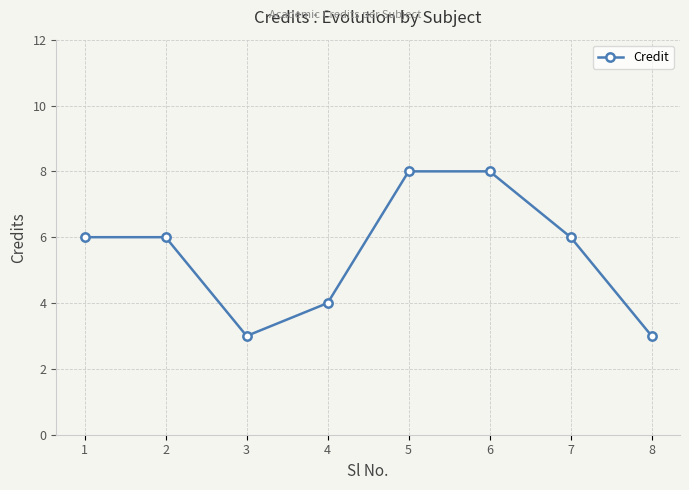

What is the maximum value shown in the chart?

8